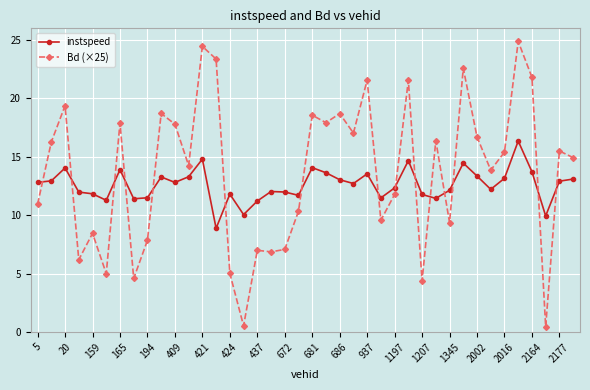

Which series has the largest range (max minus min)?

Bd (×25)